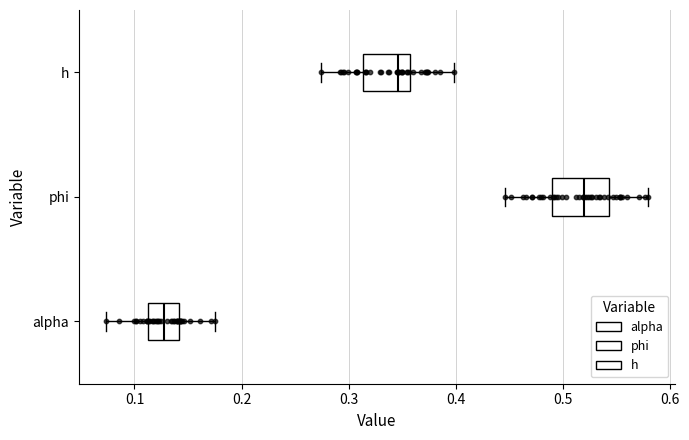

Which box has the furthest to the left median line?

alpha